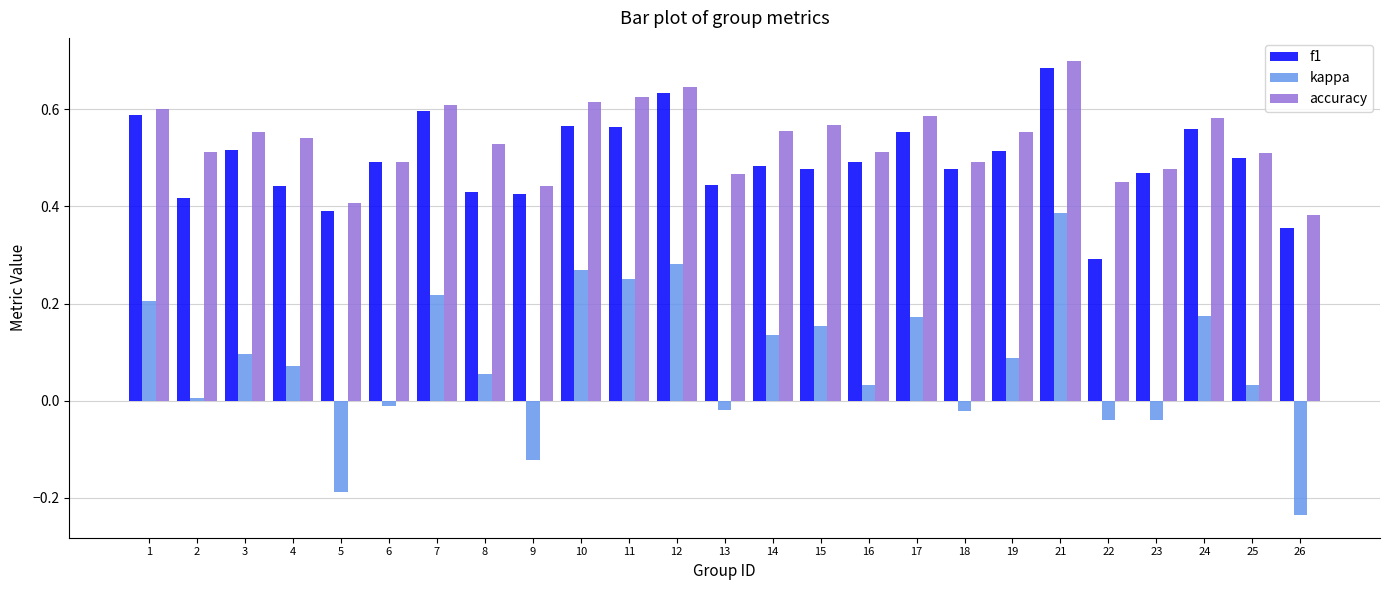

What are all the series names shown in the legend?

f1, kappa, accuracy